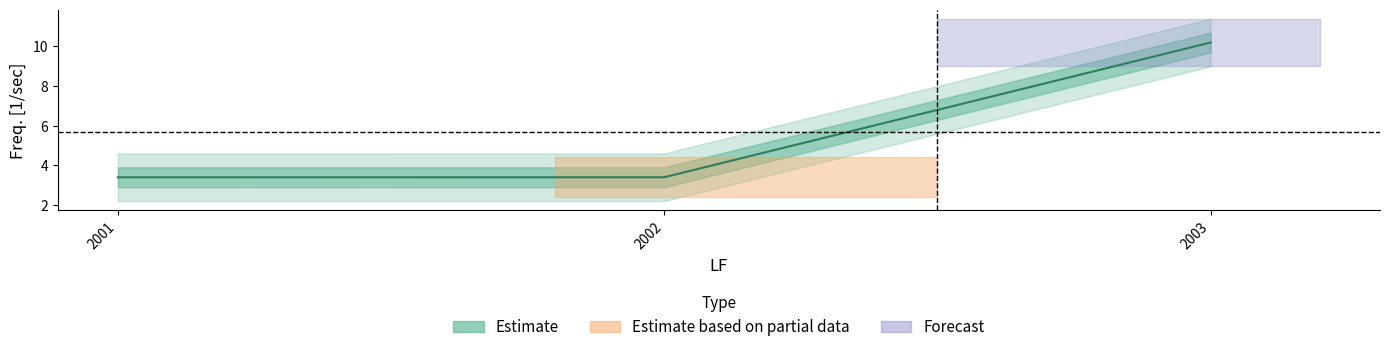

True or false: the data shows 5.3 at 2002.

False